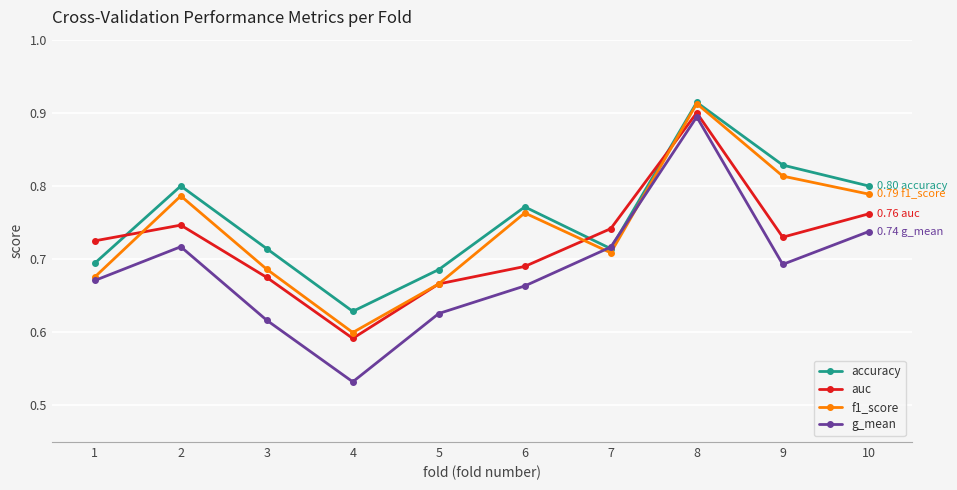

At how many categories does at least one series exceed 0?

10